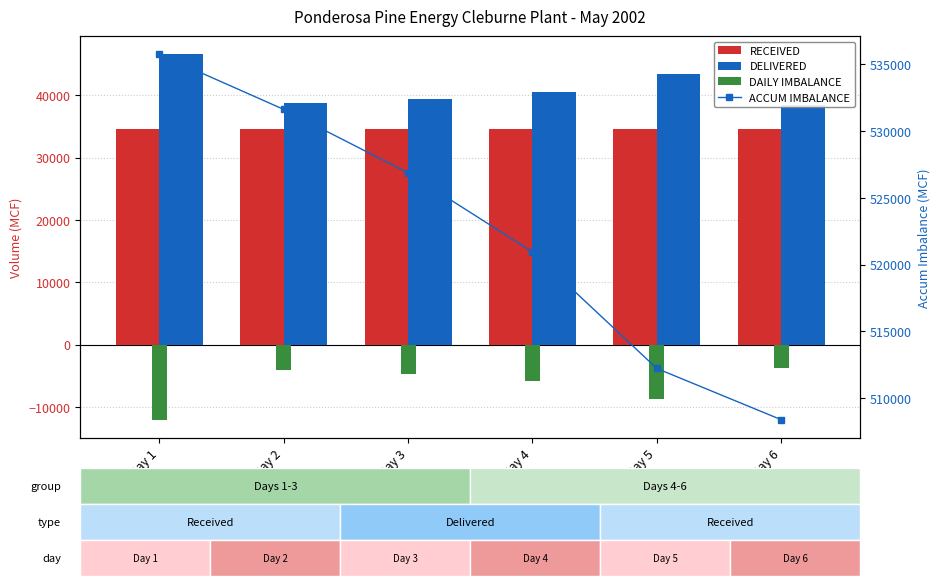

Read the DELIVERED value at Day 4.

40571.0